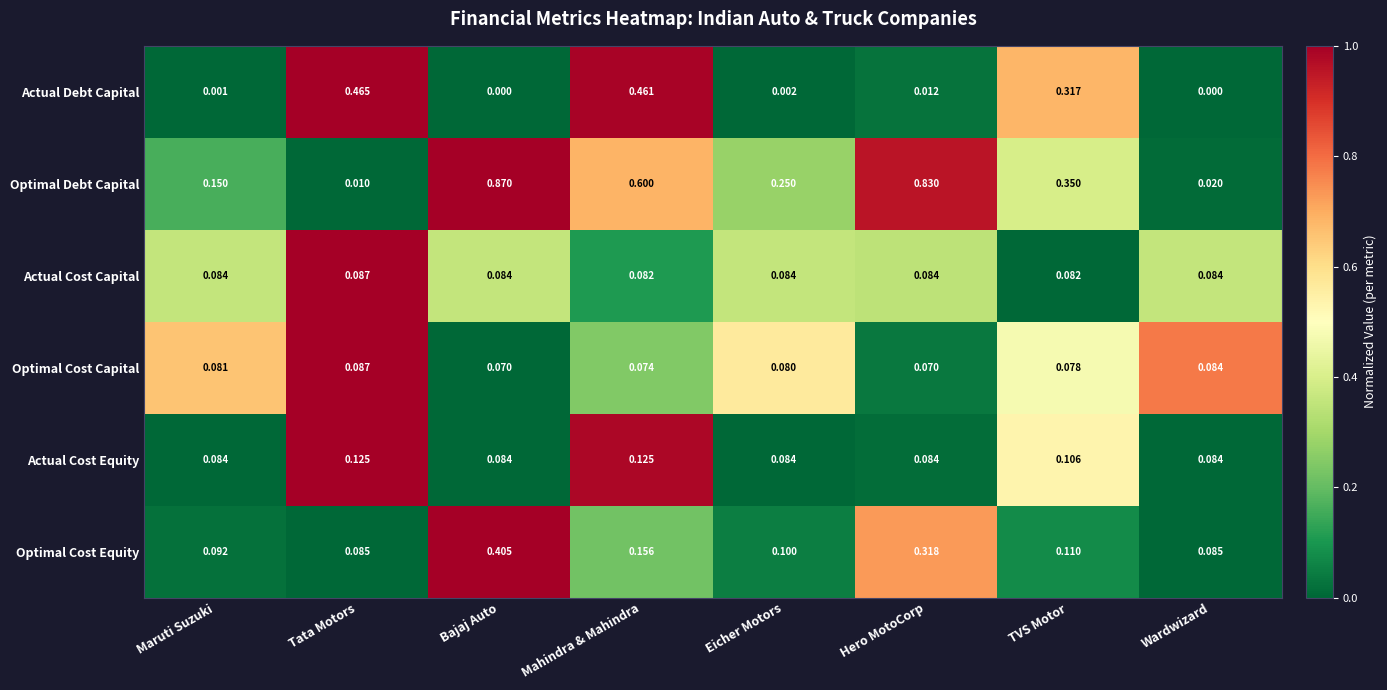

Which series changed the most between Maruti Suzuki and Tata Motors?

Actual Debt Capital